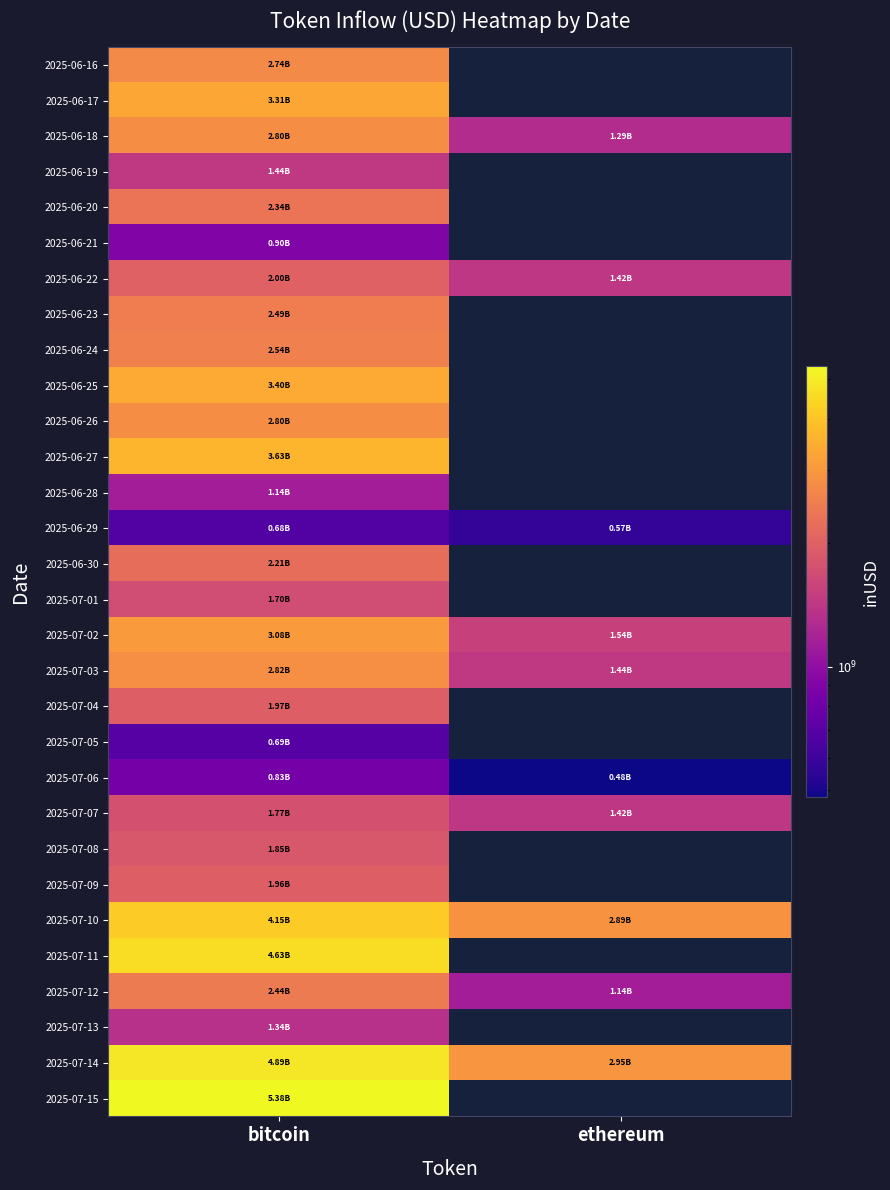

What is the smallest value displayed?

480700557.2